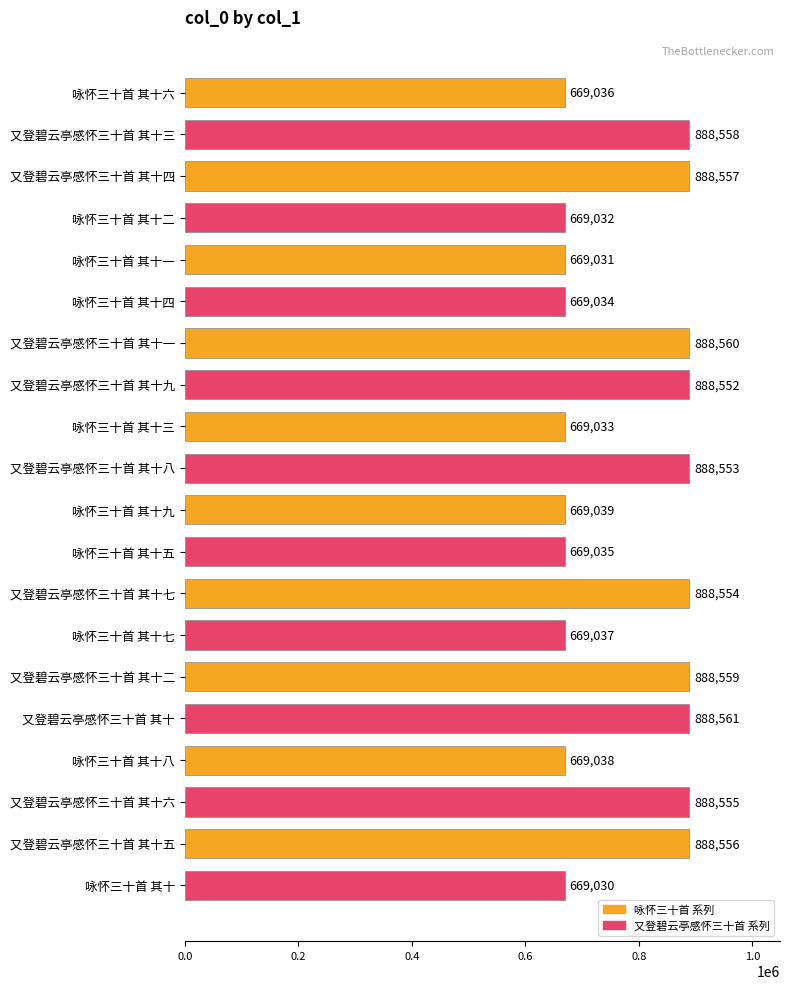

How many bars are there in total?

20